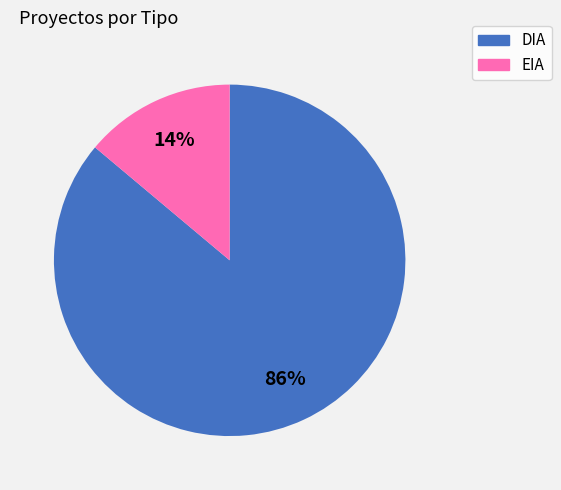

To the nearest percent, what percentage of the pie is DIA?

86%